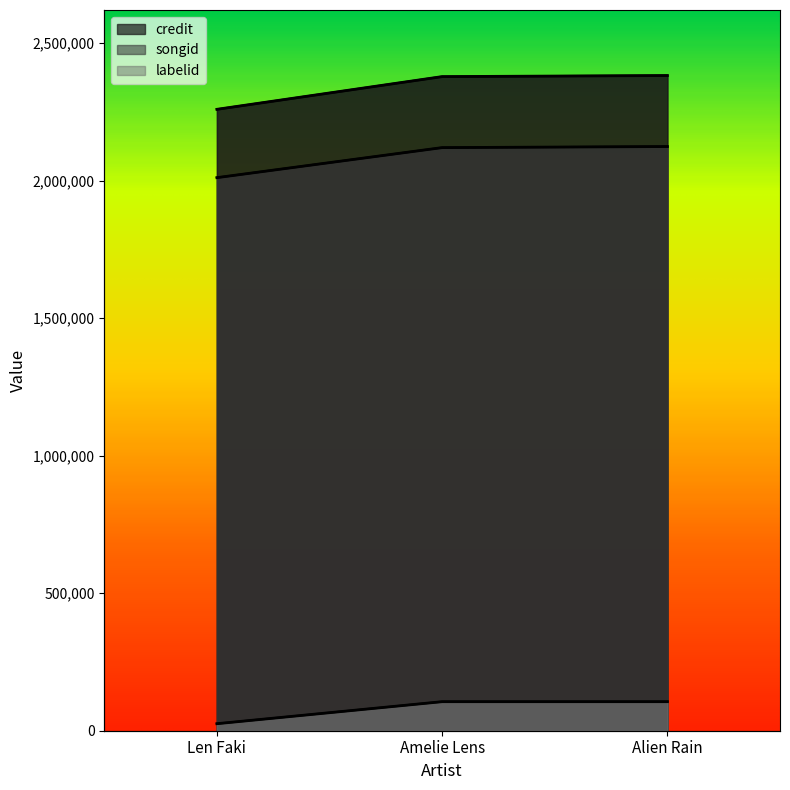

Which series has the widest spread of values?

credit